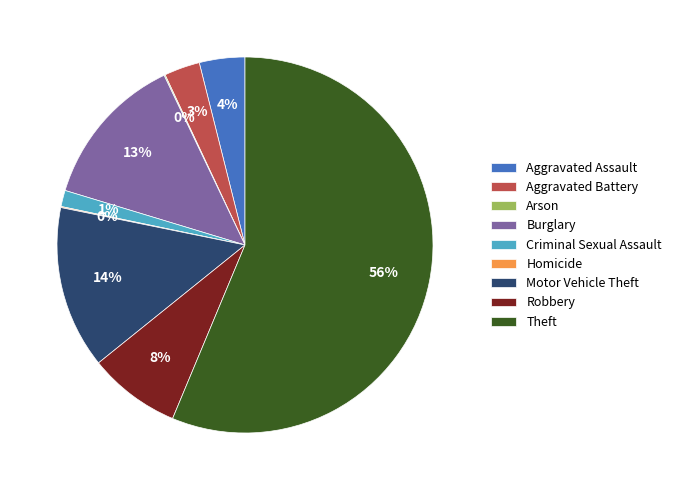

Which slice is the largest?

Theft